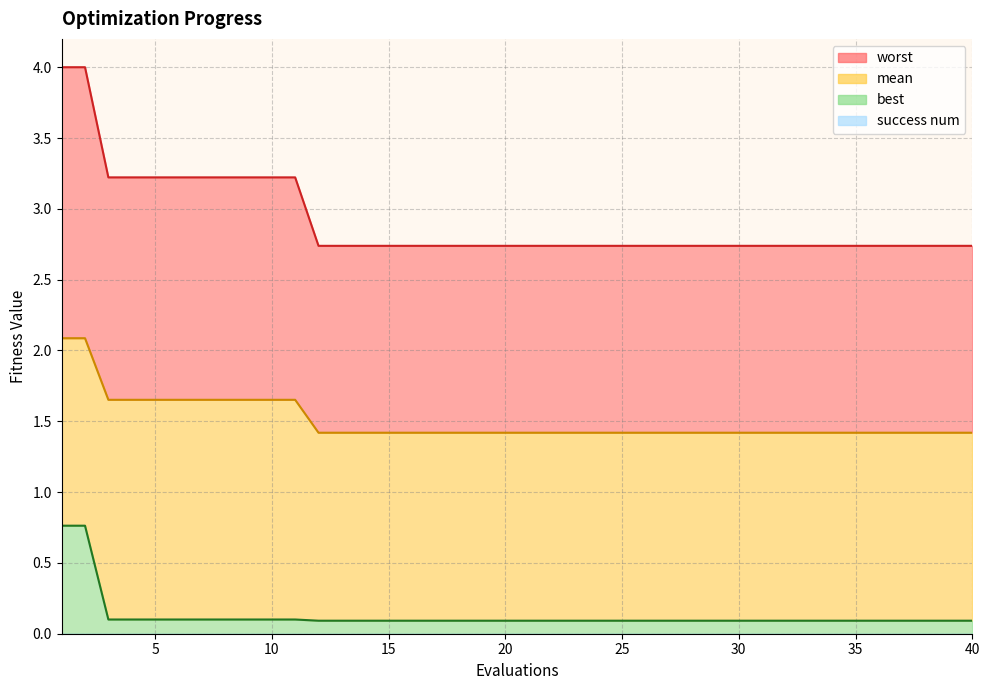

At which category is the sum across all series the highest?

1